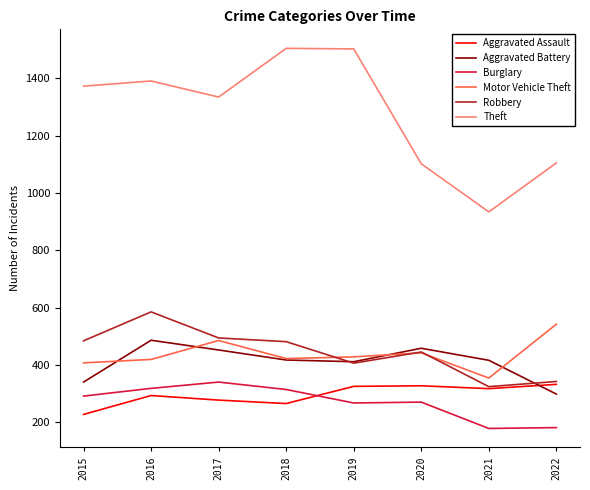

Which series has the largest range (max minus min)?

Theft